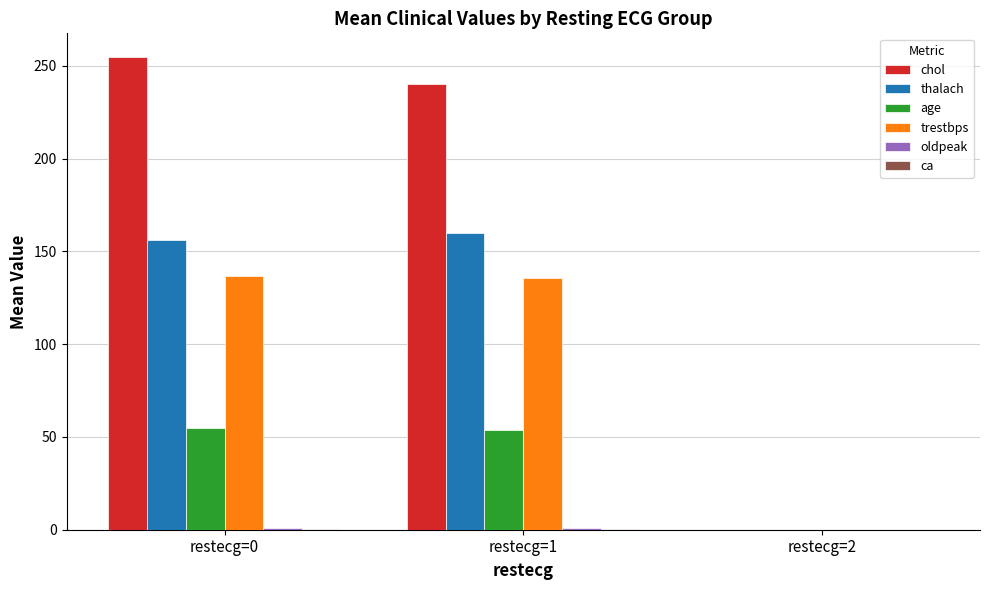

Is it true that chol equals 254.8 at restecg=0?

True